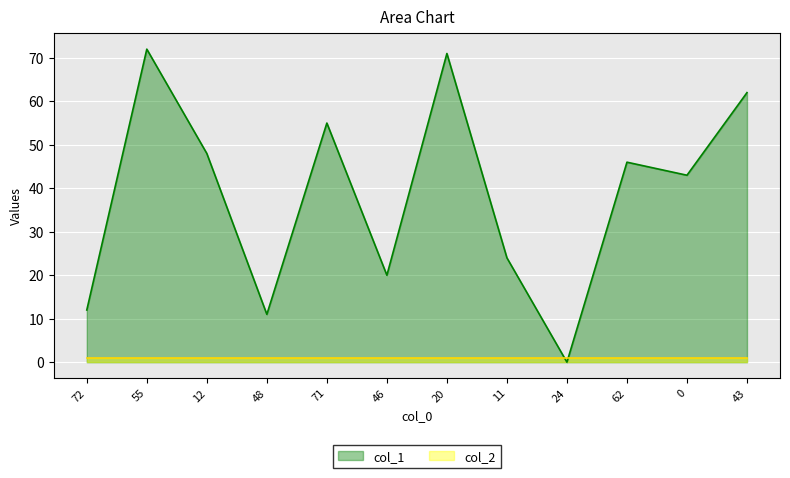

List the labels in order of value, largest first.

55, 20, 43, 71, 12, 62, 0, 11, 46, 72, 48, 24